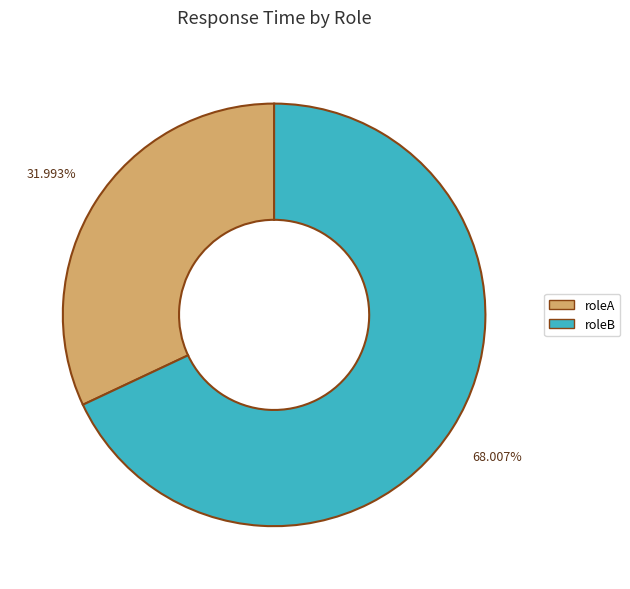

Which slice is the largest?

roleB